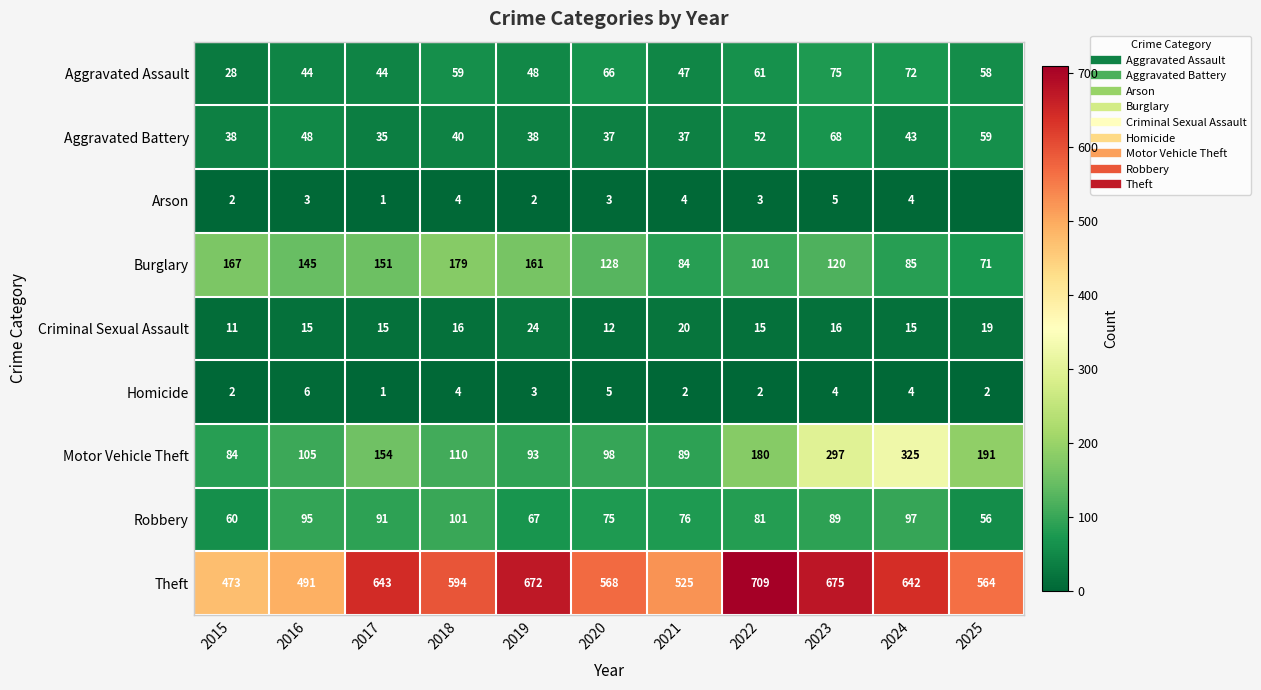

What is the highest value of the Burglary series?

179